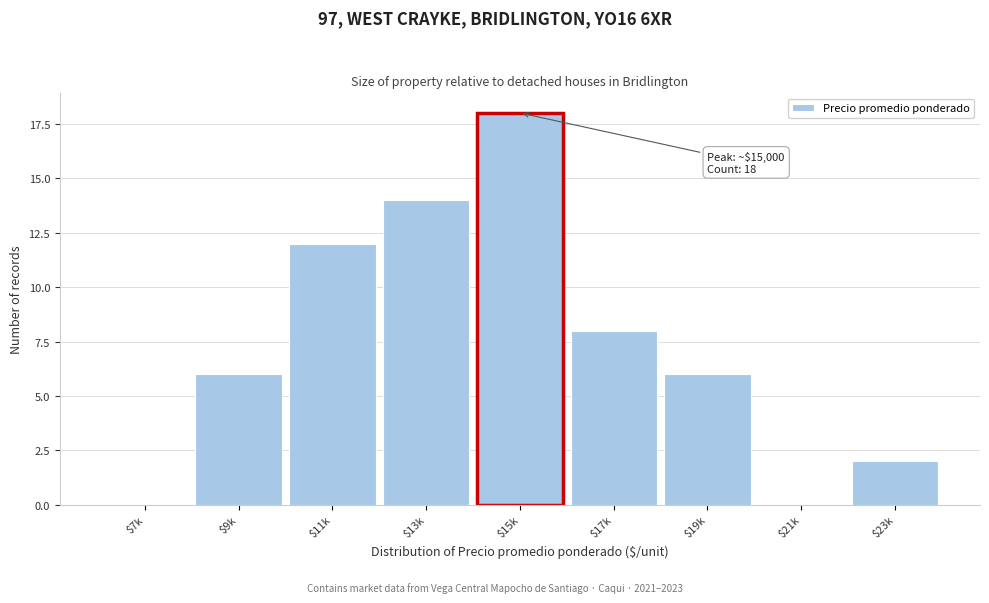

True or false: the data shows 2 at $23k.

True